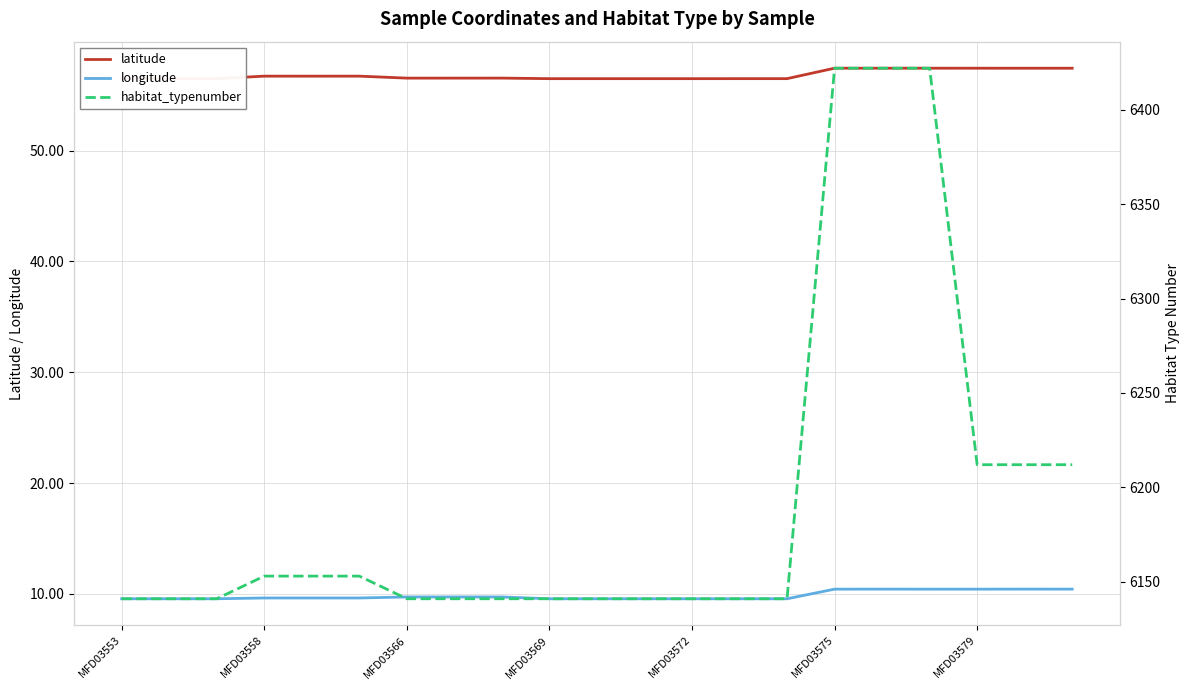

How many interior local valleys does the longitude series have?

2